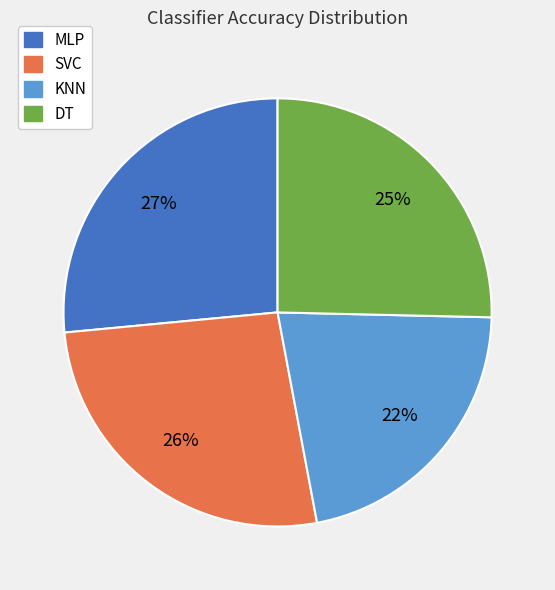

Is the sum of KNN and SVC greater than half?

No